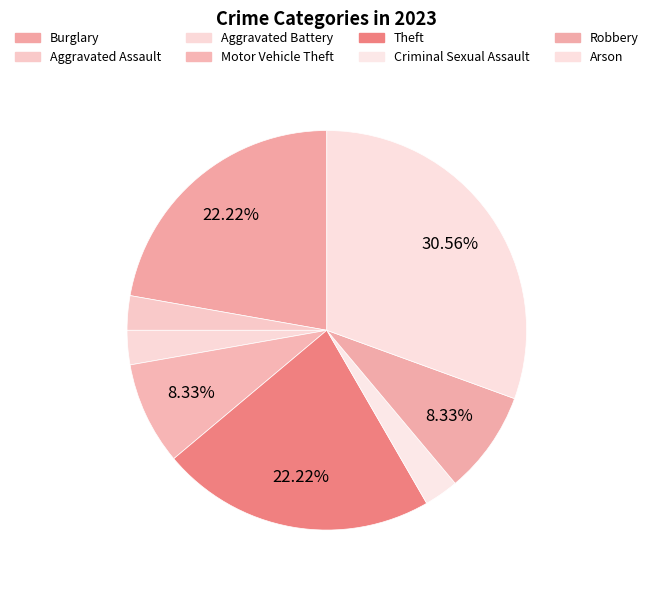

Which has a higher value, Aggravated Assault or Burglary?

Burglary